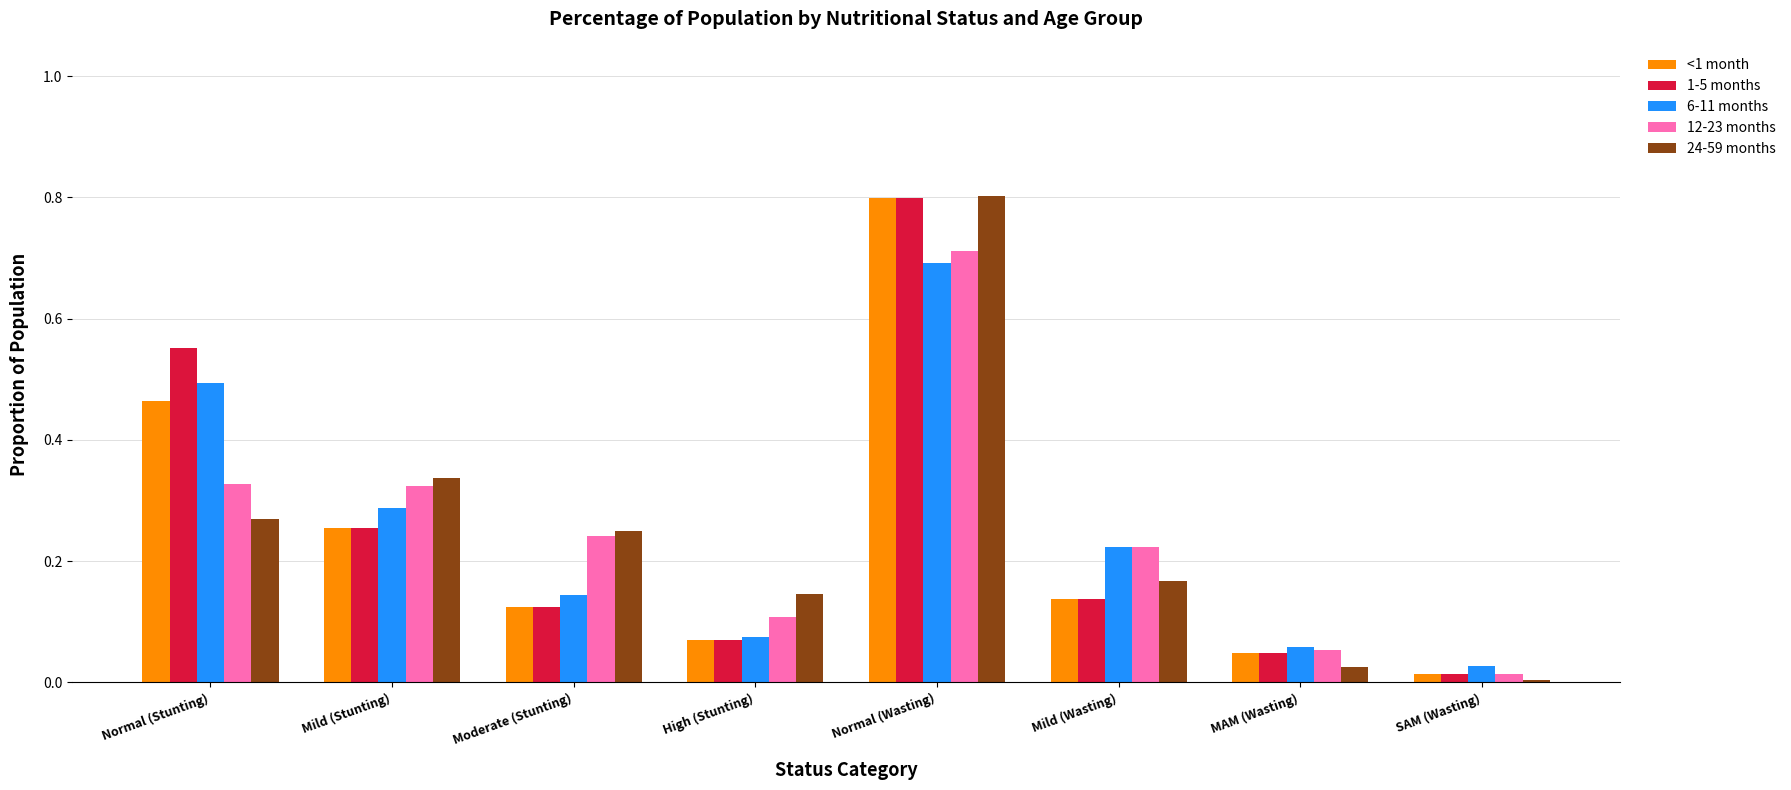

Which category has the lowest value across all series?

SAM (Wasting)